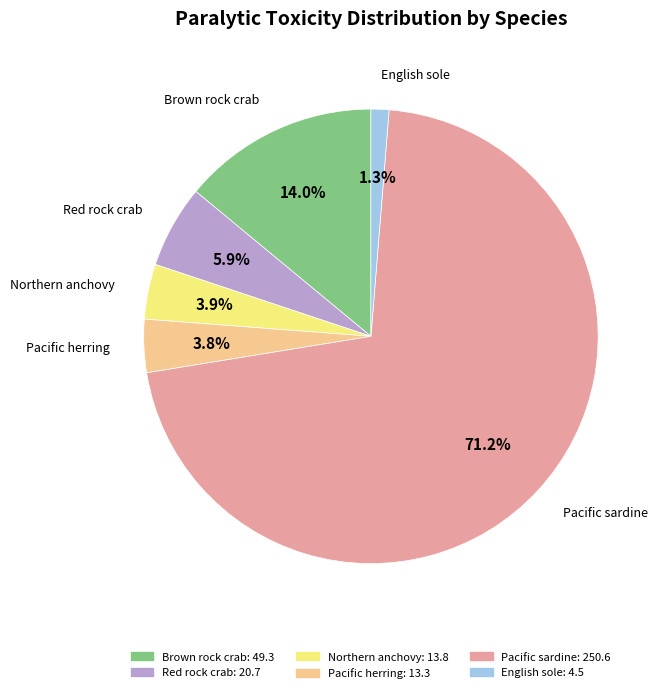

Between Northern anchovy and Red rock crab, which is larger?

Red rock crab